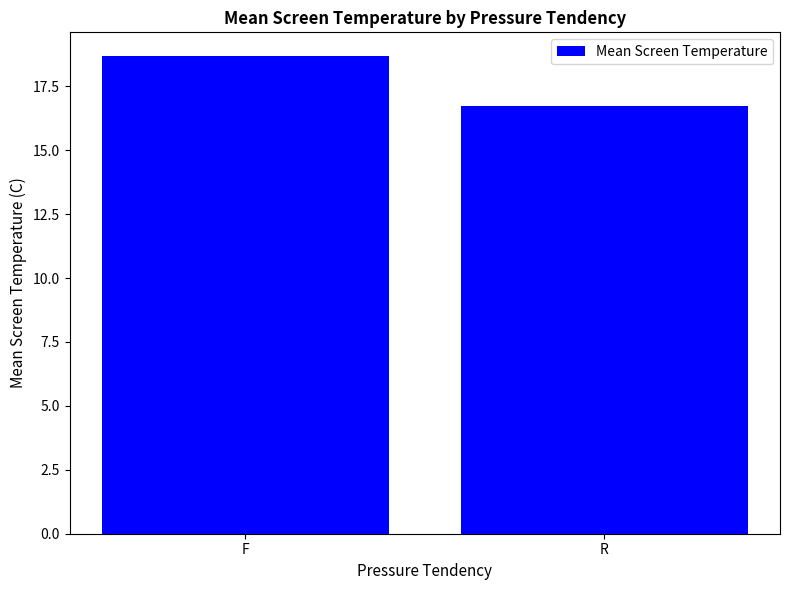

Where does the data first go above 18?

F